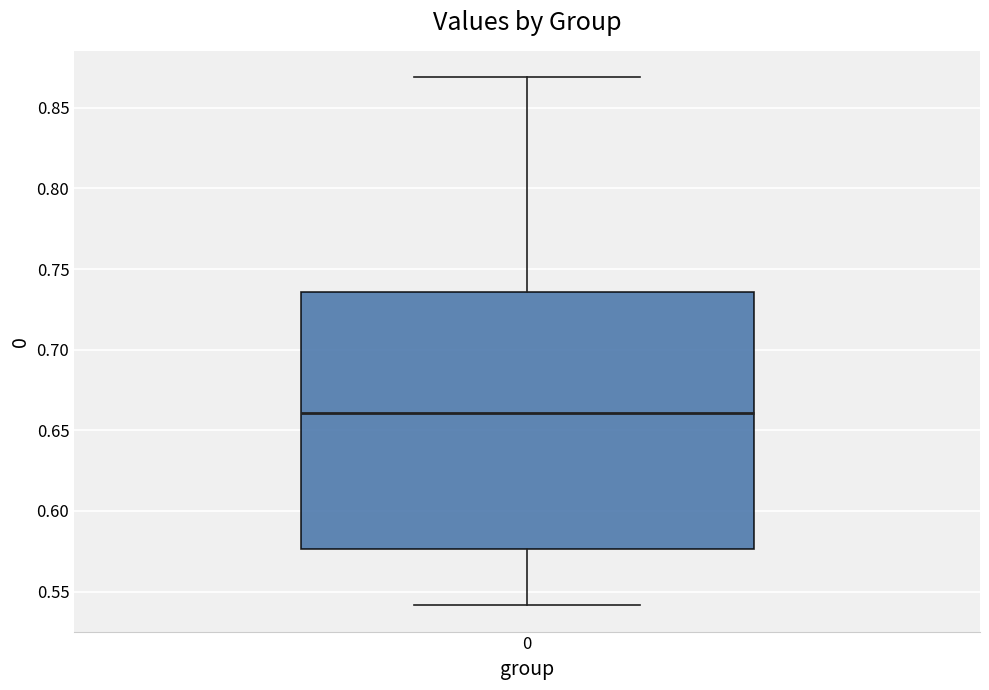

Where does the lower whisker of the box at x = 0 end on the y-axis? The values are not printed on the chart, so give them approximately, as read against the axis.

0.540